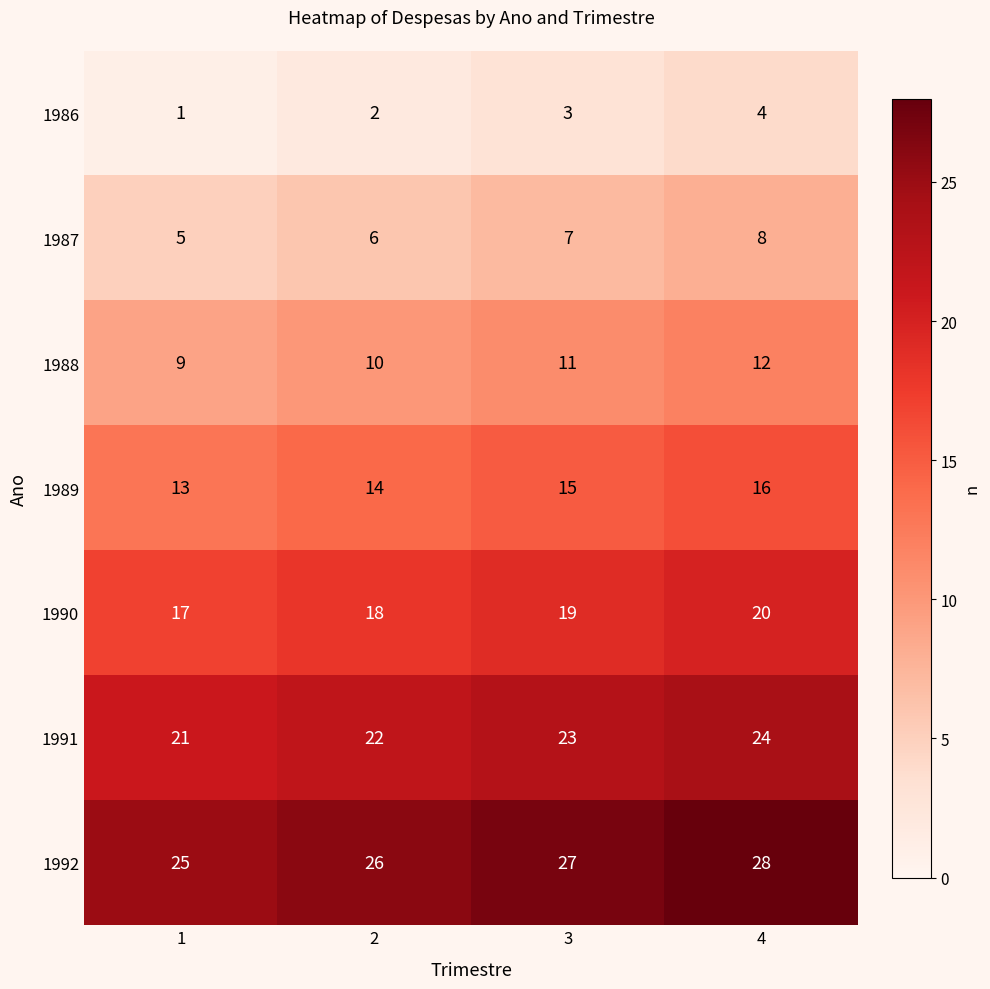

What is the difference between the maximum and minimum values in the 1987 series?

3